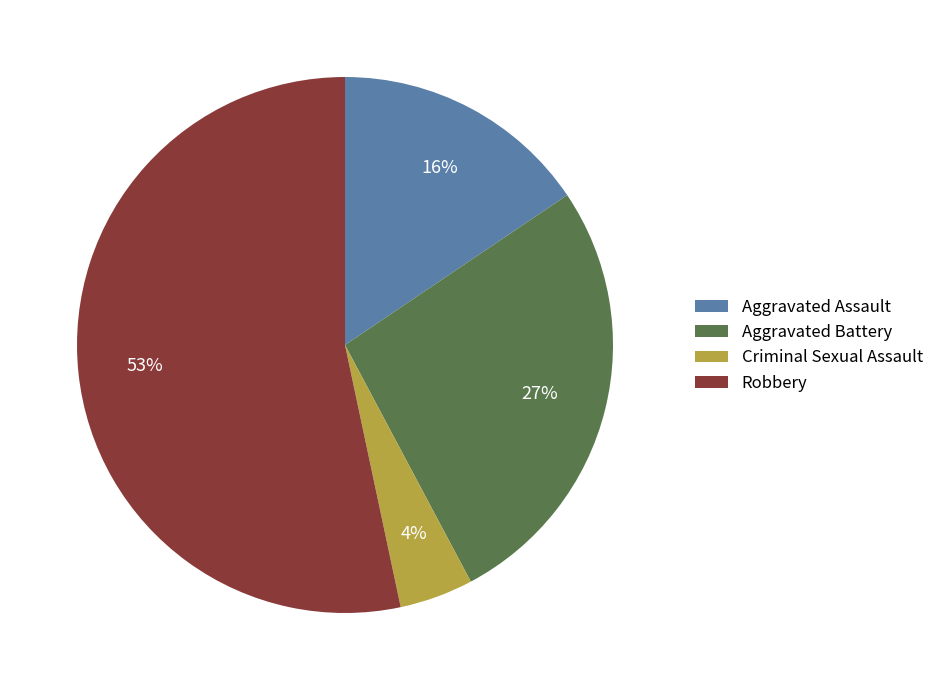

Is Robbery the majority of the pie?

Yes